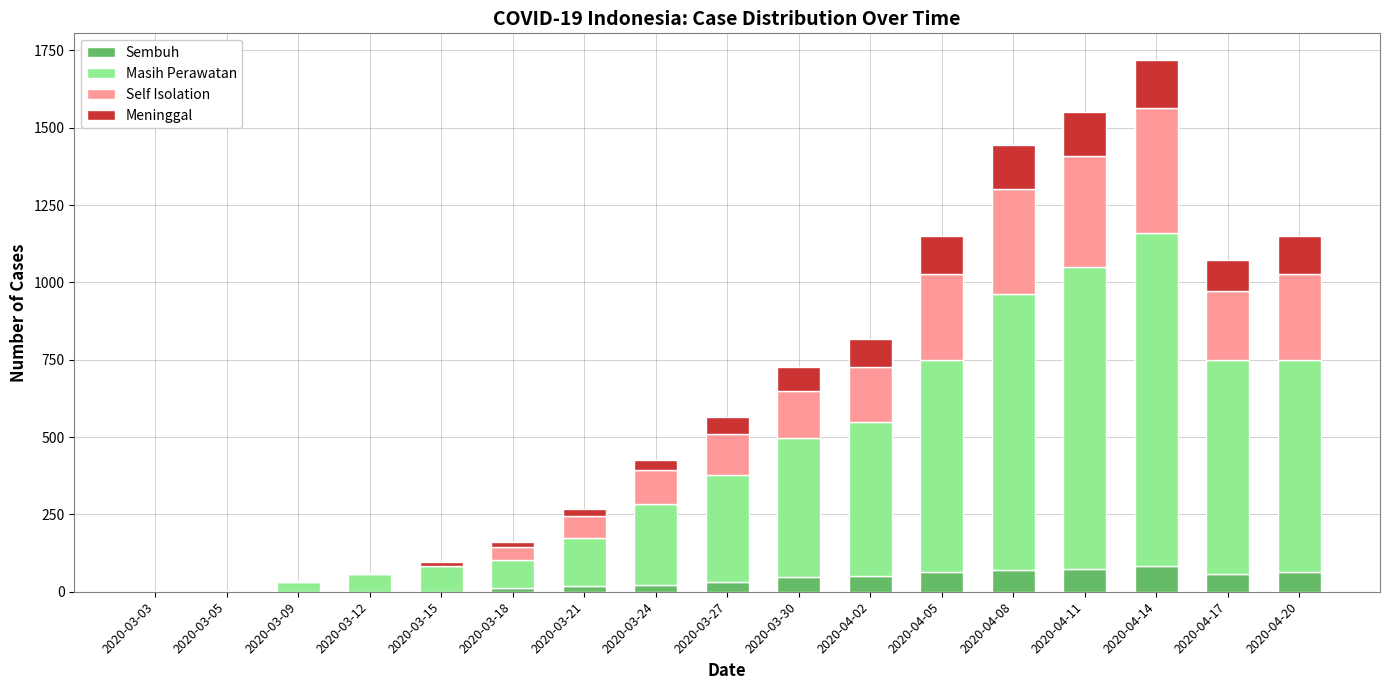

What is the difference between the Sembuh values at 2020-03-27 and 2020-04-17?

27